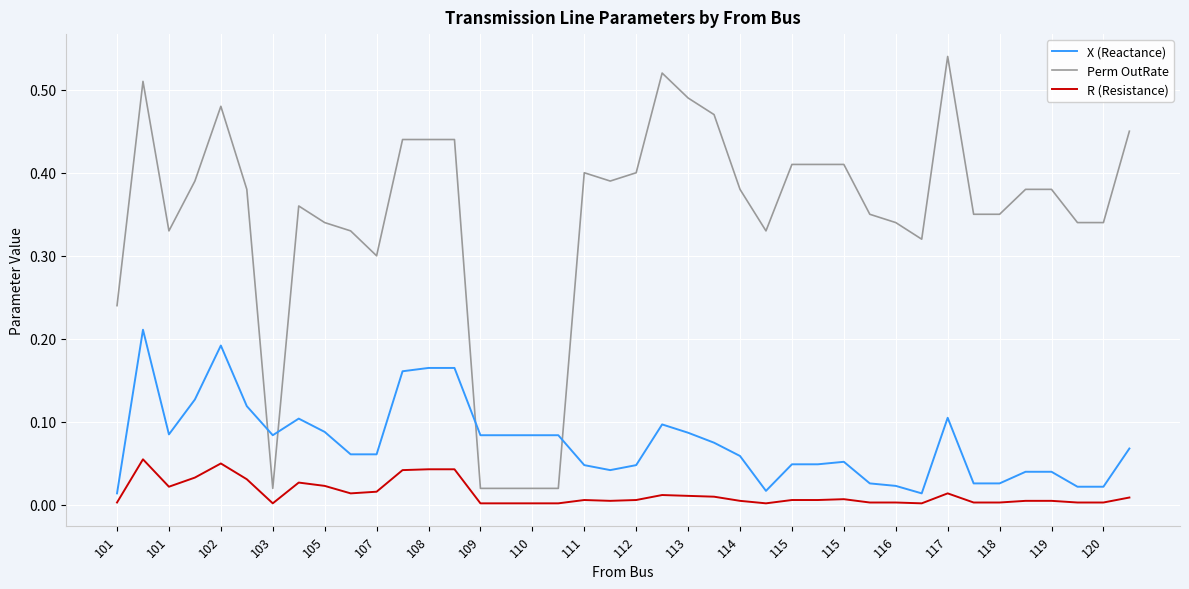

How many intersections are there between X (Reactance) and Perm OutRate?

4